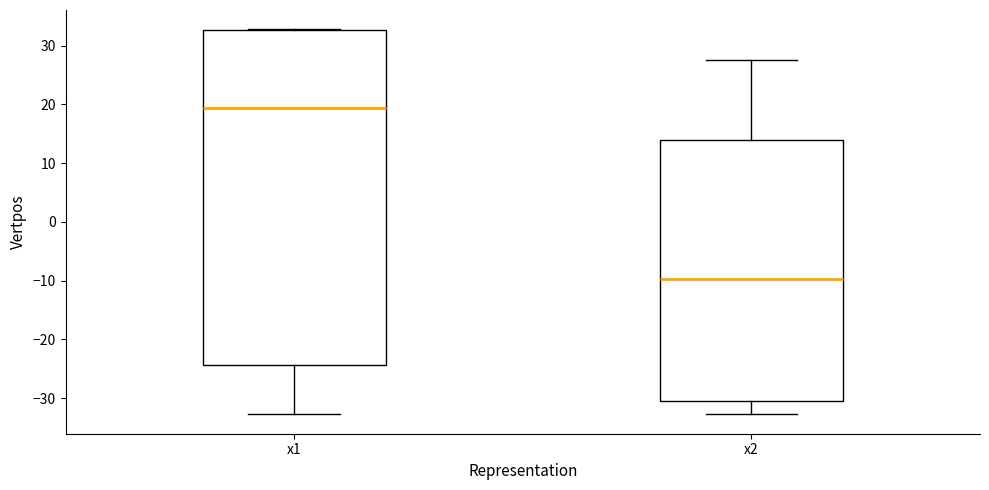

Reading left to right, read every box against the y-axis: the position of its median line, the range the box covers, and the ends of its whiskers. The values are not printed on the chart, so give them approximately, as read against the axis.

x1: median 19, box -24 to 33, whiskers -33 to 33
x2: median -10, box -30 to 14, whiskers -33 to 27